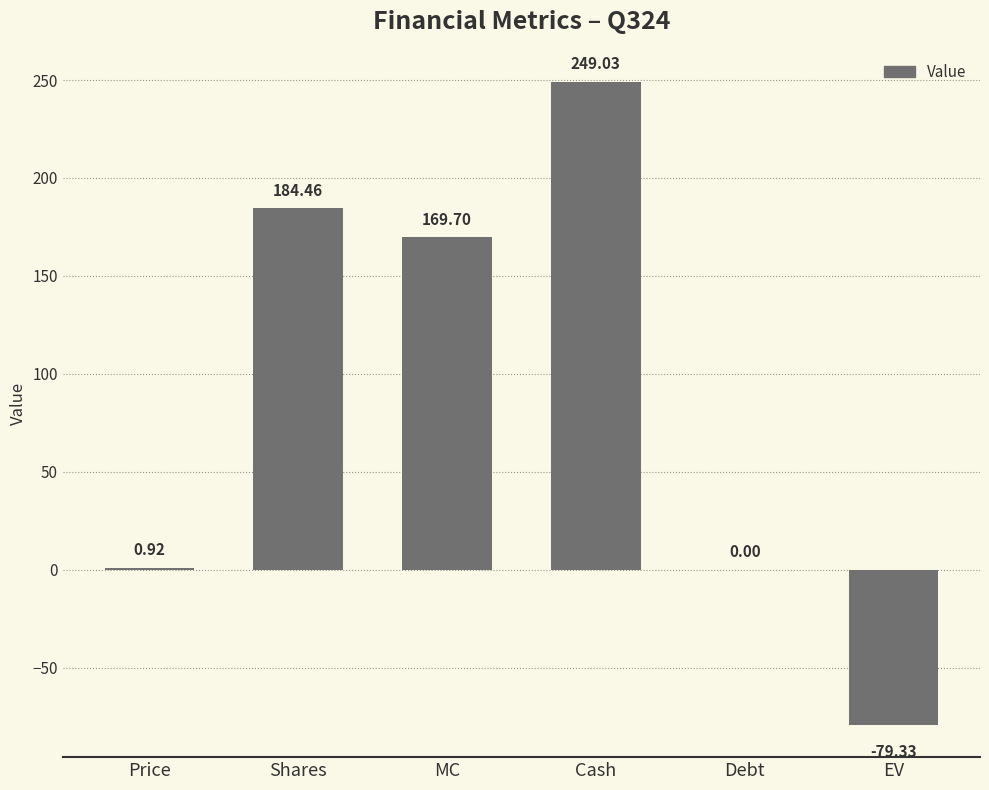

At which category does the chart reach its peak across all series?

Cash